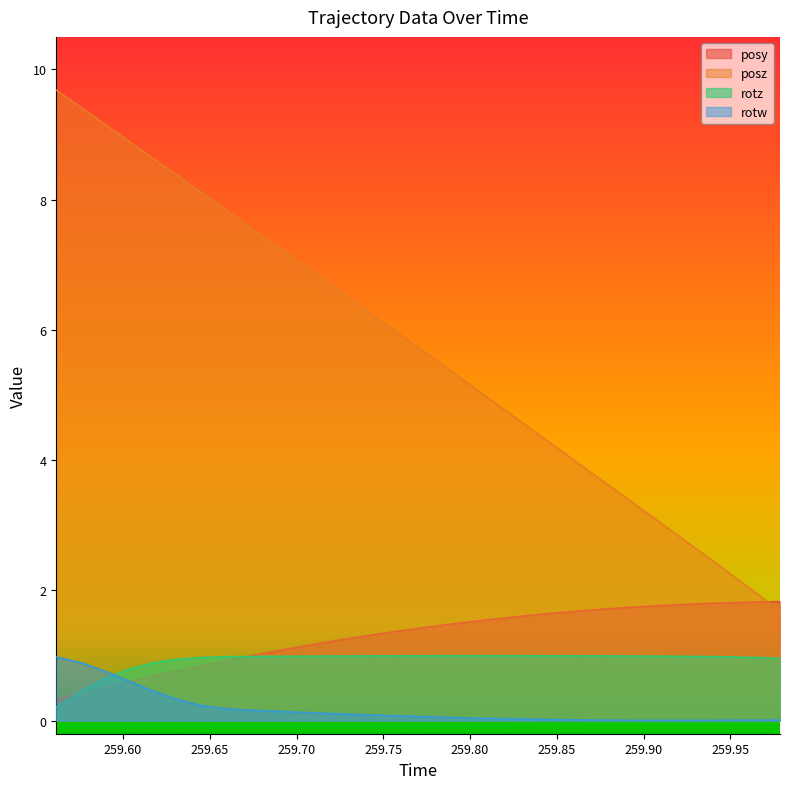

Which series ends up on top after the final intersection of rotz and posy?

posy